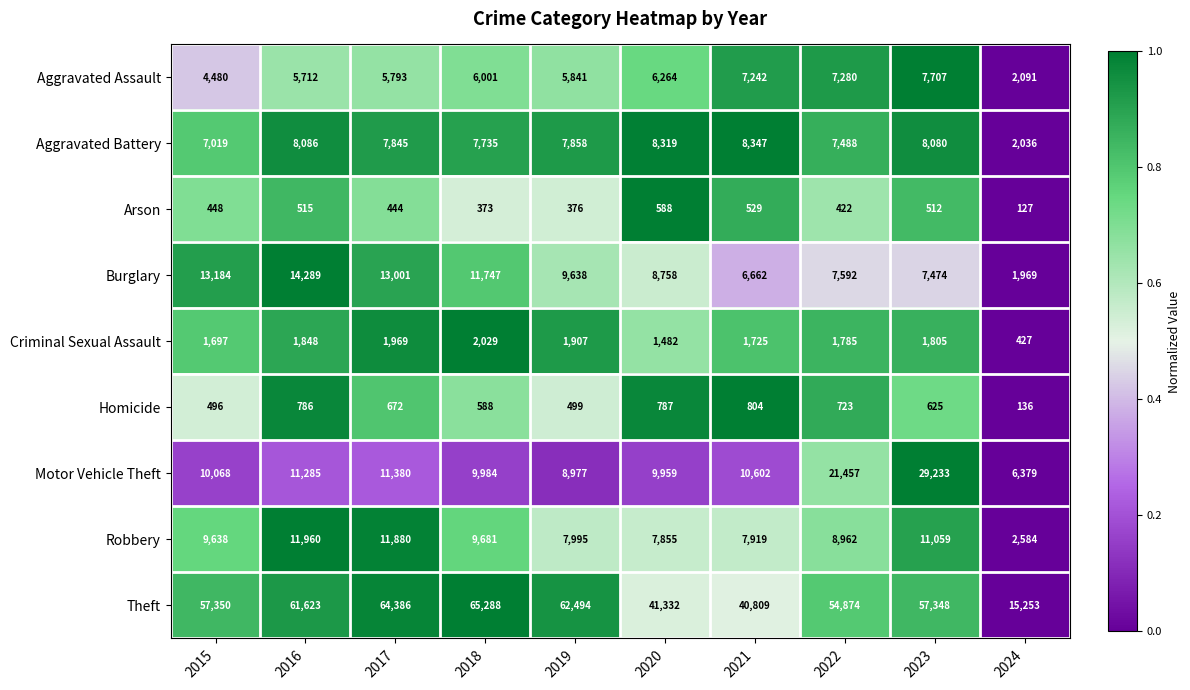

Between 2020 and 2024, which series saw the biggest shift?

Theft